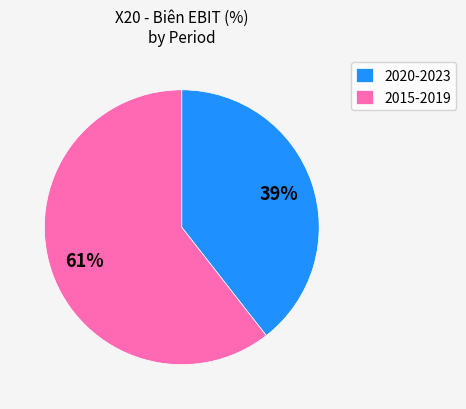

To the nearest percent, what is the average slice percentage?

50%